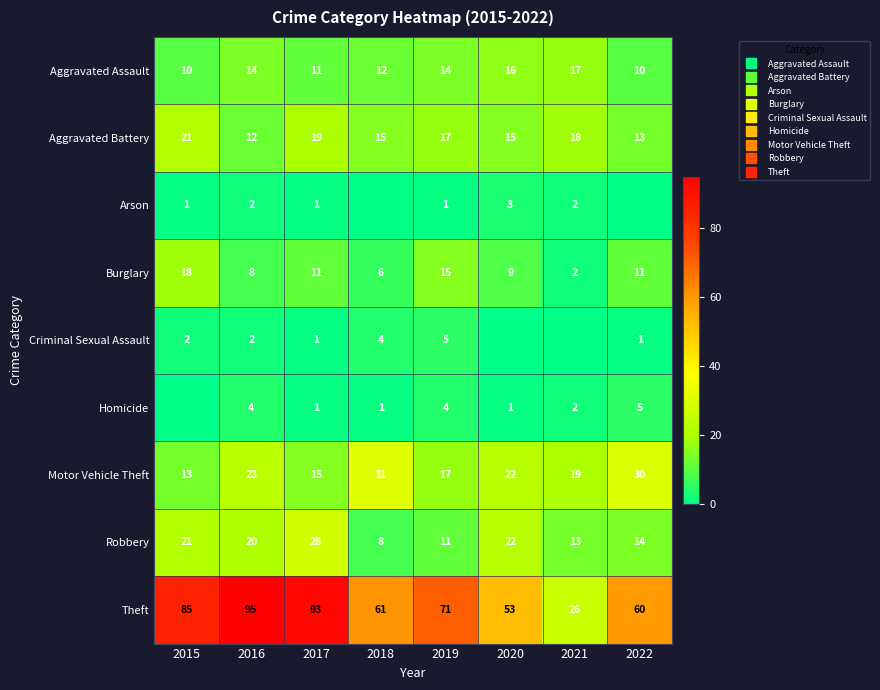

How many data points in Criminal Sexual Assault are less than 2?

4